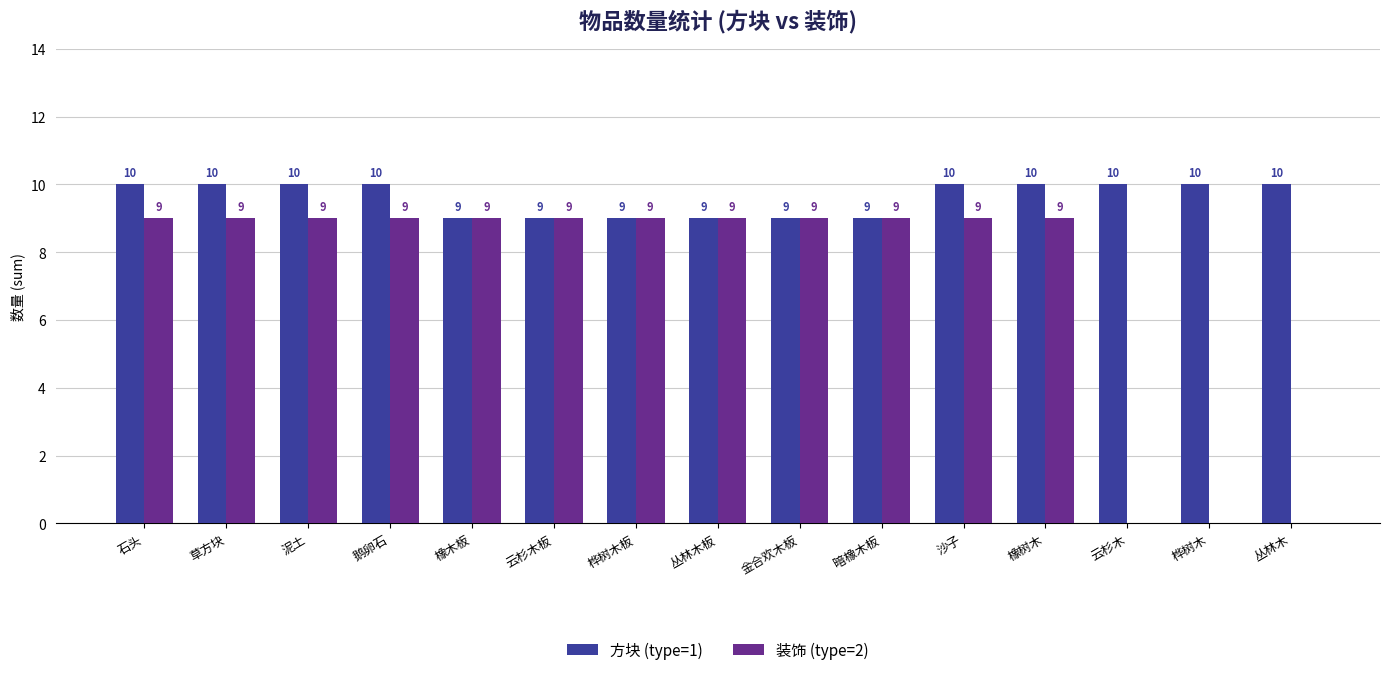

What is the highest value of the 方块 (type=1) series?

10